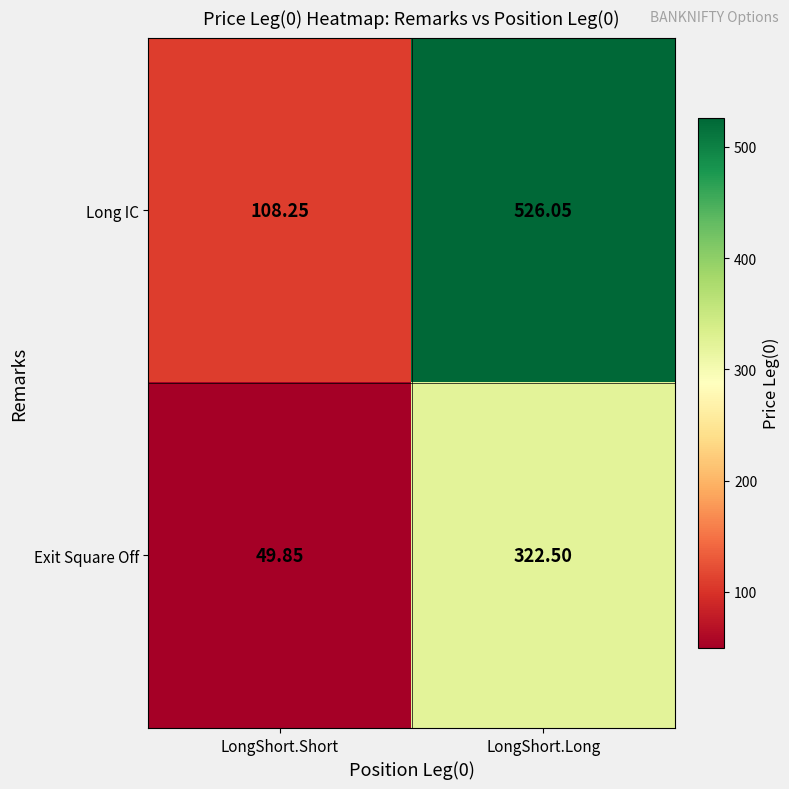

Rank the categories by Exit Square Off value from lowest to highest.

LongShort.Short, LongShort.Long